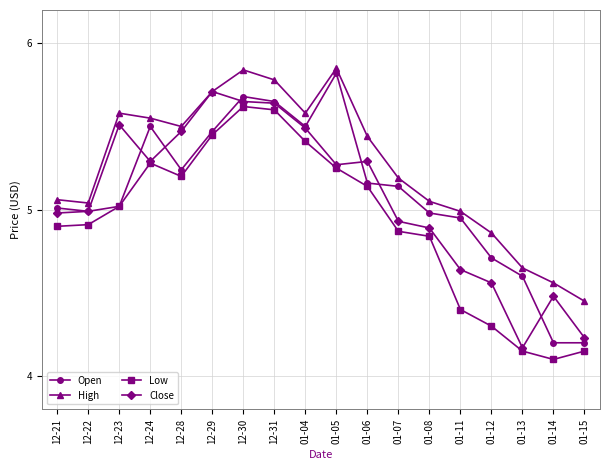

Which series ends up on top after the final intersection of Open and Close?

Close